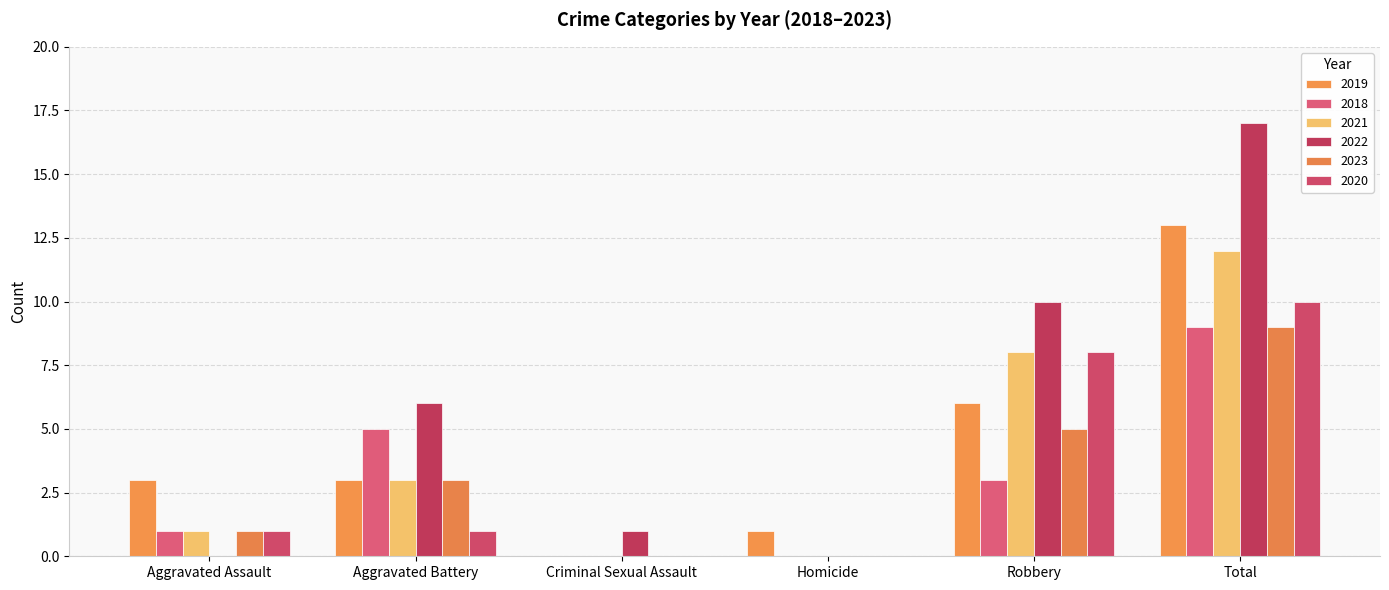

Count the 2020 values in the range 0 to 8.

5